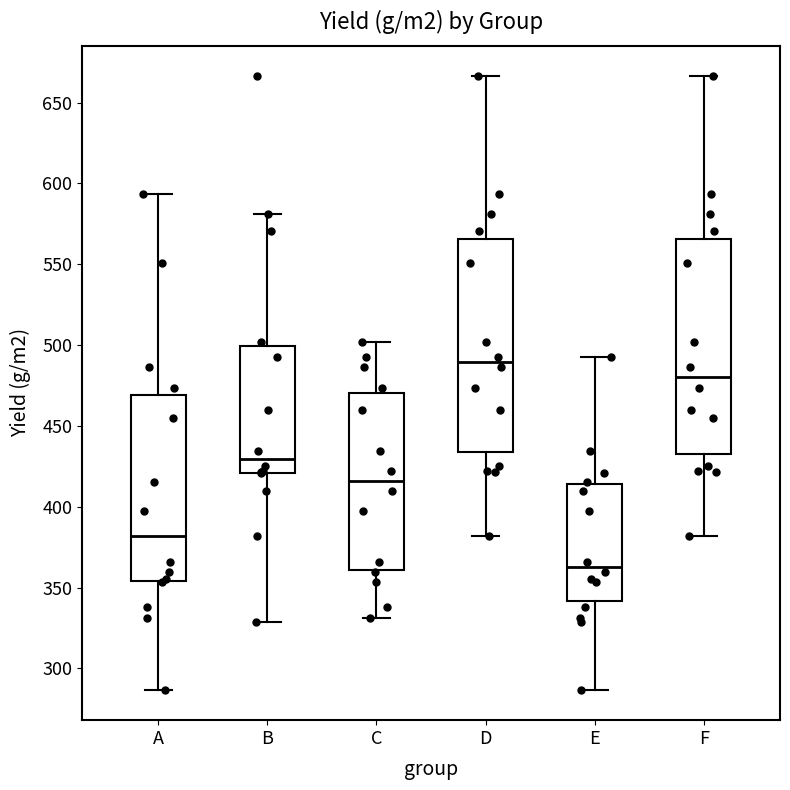

Which box has the lowest median line?

E